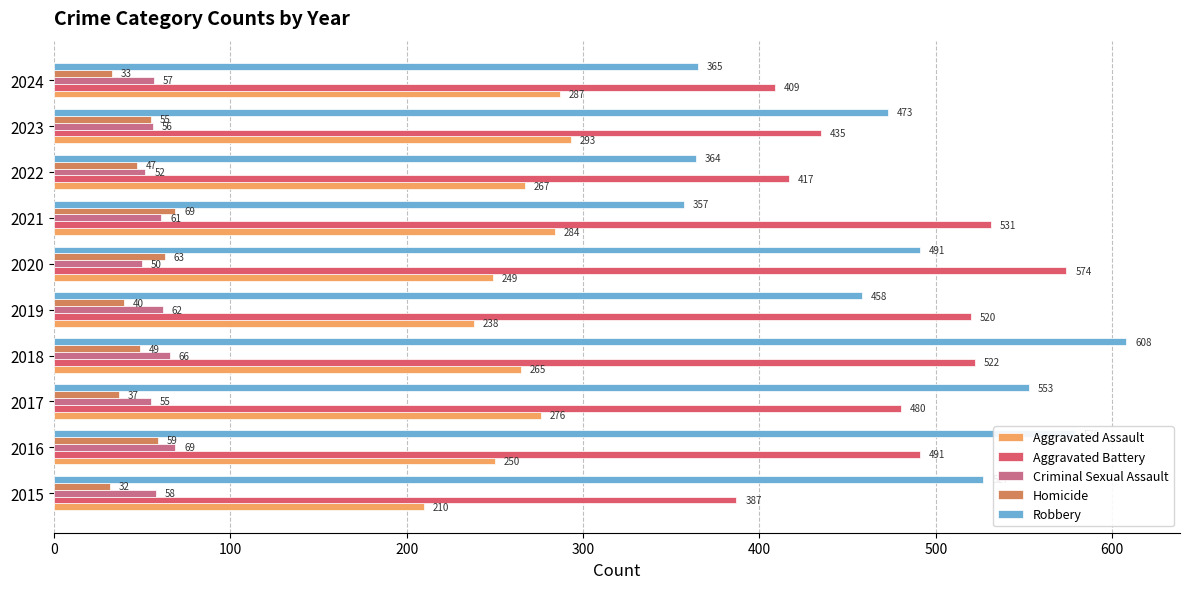

At which category is the sum across all series the highest?

2018